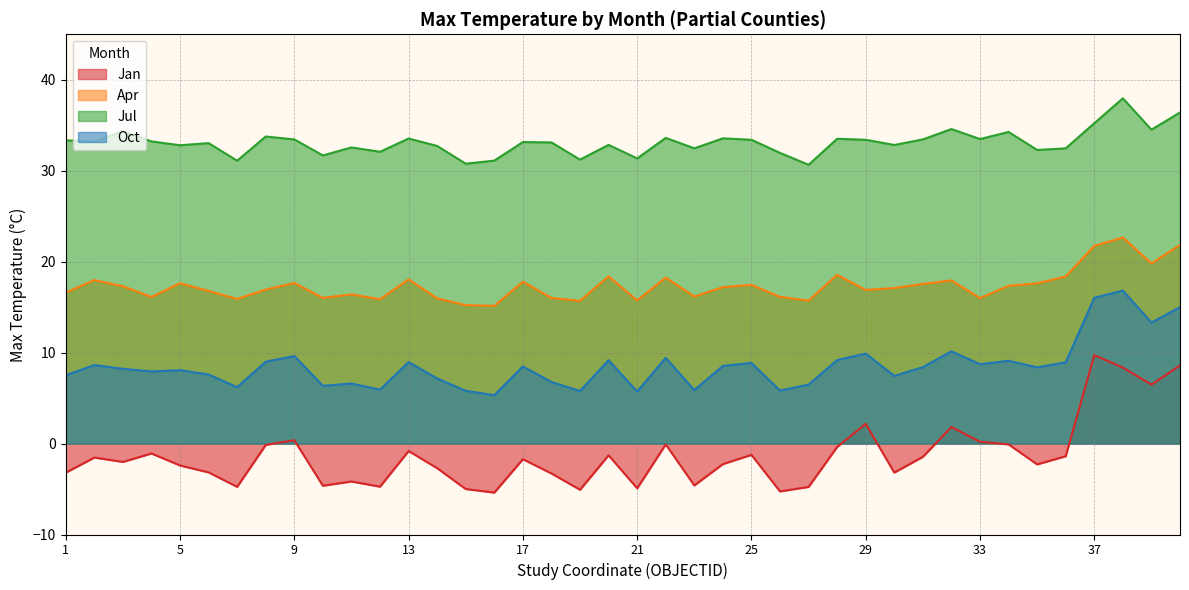

What value does the Jul series have at 11?

32.6